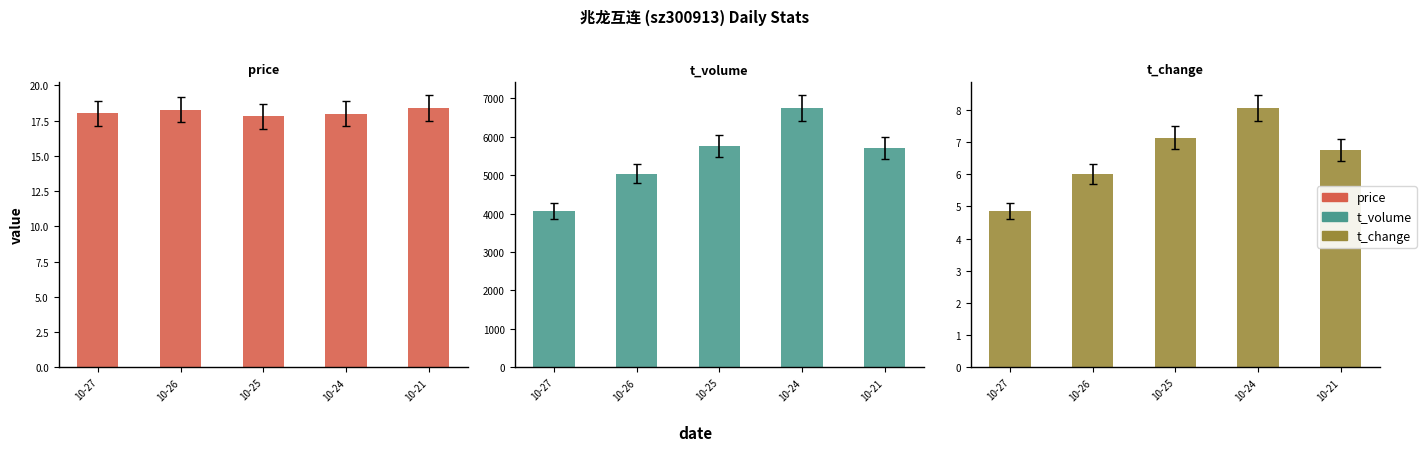

What is the total value across all series at 10-21?

5725.1